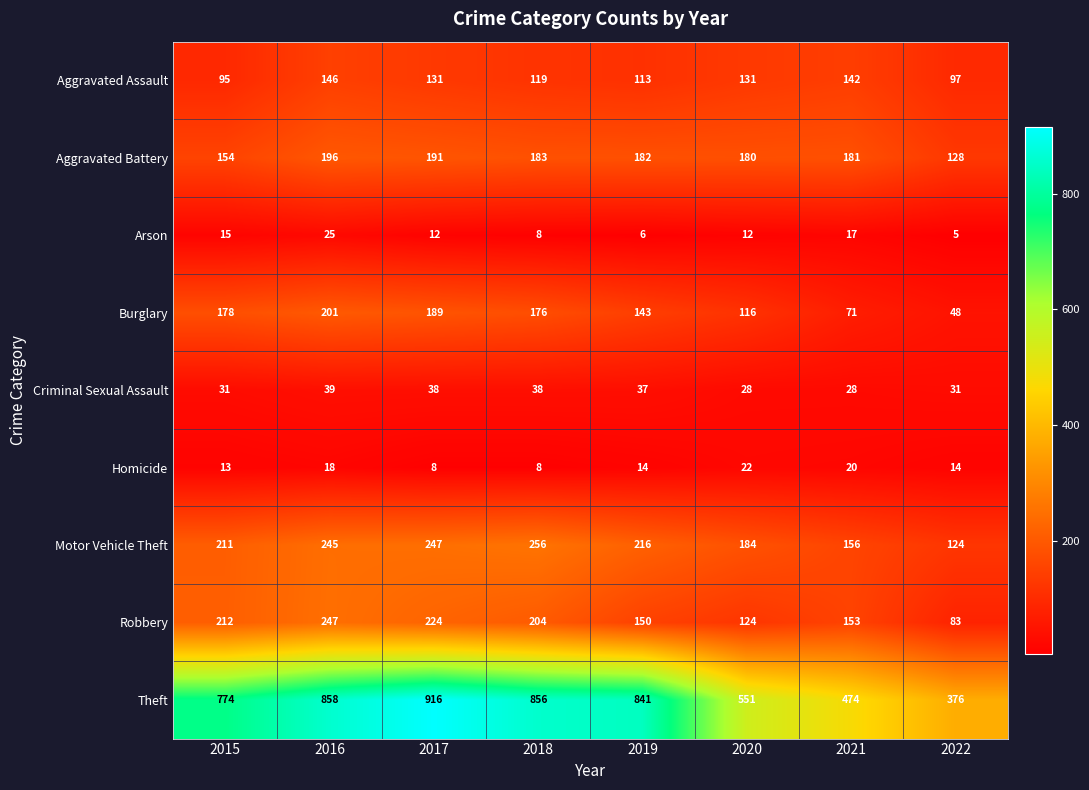

The value of Burglary at 2020 is 116. True or false?

True